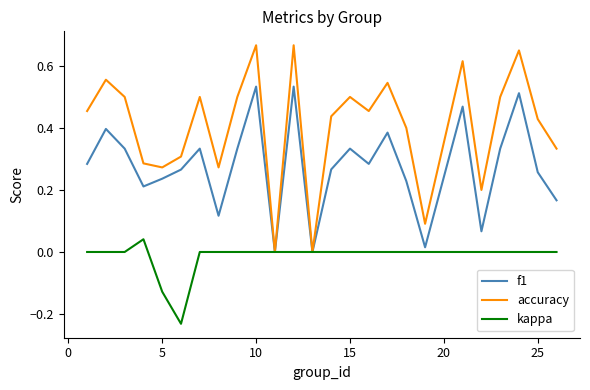

Which series has the widest spread of values?

accuracy